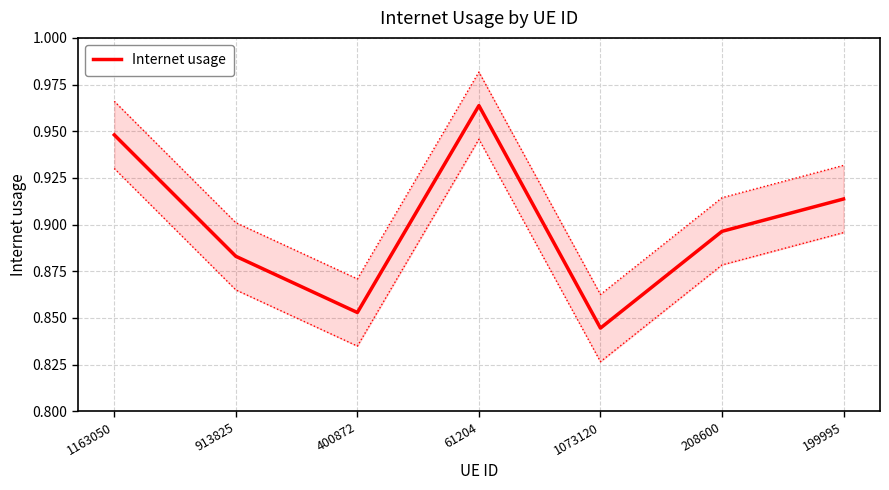

Reading left to right, list all the values displayed in this chart.

1163050=0.9	913825=0.9	400872=0.9	61204=1.0	1073120=0.8	208600=0.9	199995=0.9